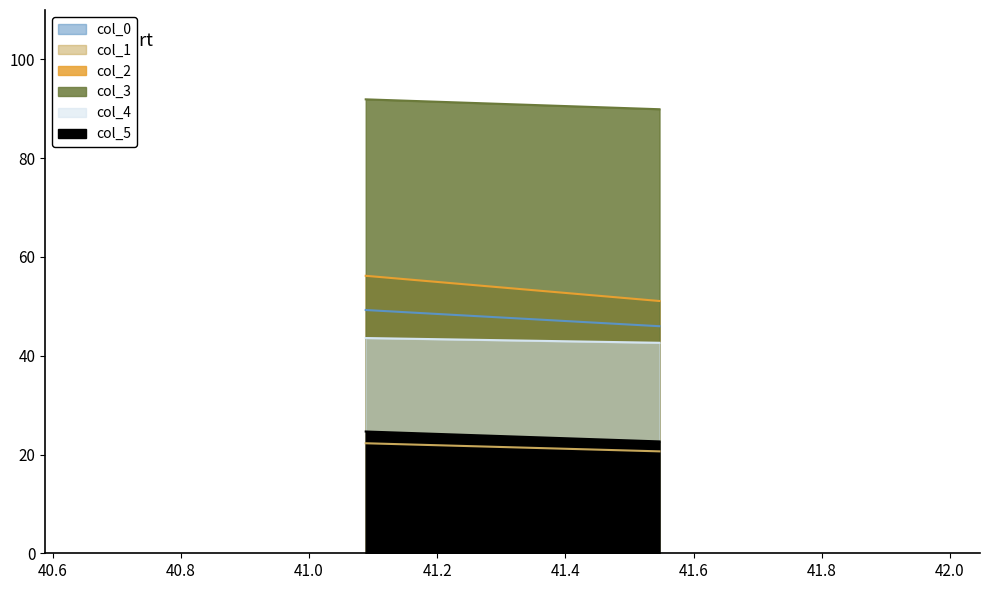

Reading right to left, list all the values displayed in this chart.

col_0: 46.0	49.3
col_1: 20.6	22.3
col_2: 51.1	56.2
col_3: 89.9	91.9
col_4: 42.6	43.6
col_5: 22.6	24.7